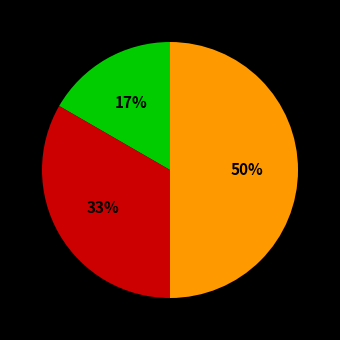

To the nearest percent, what is the average slice percentage?

33%